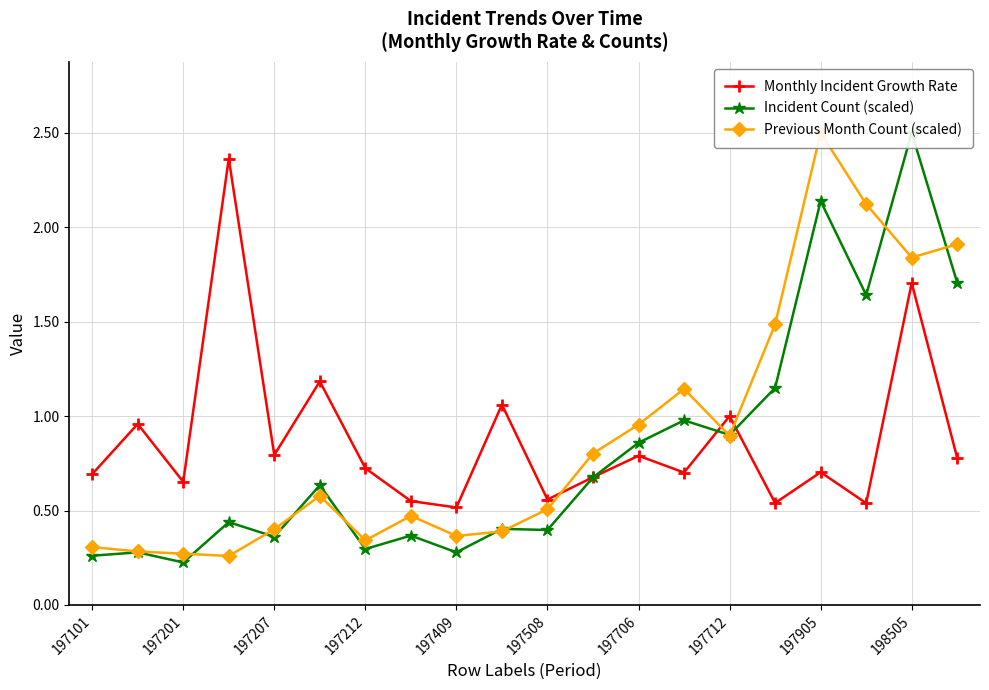

What is the difference between the maximum and minimum values in the Previous Month Count (scaled) series?

2.2